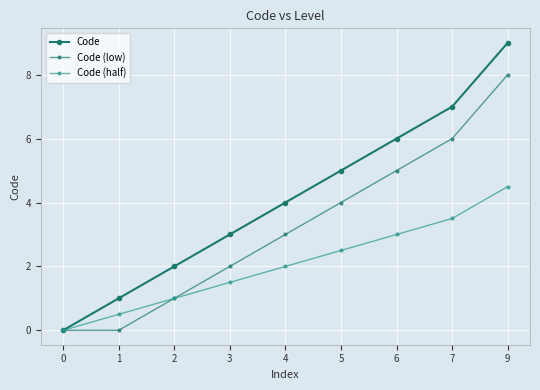

Which series has the largest range (max minus min)?

Code